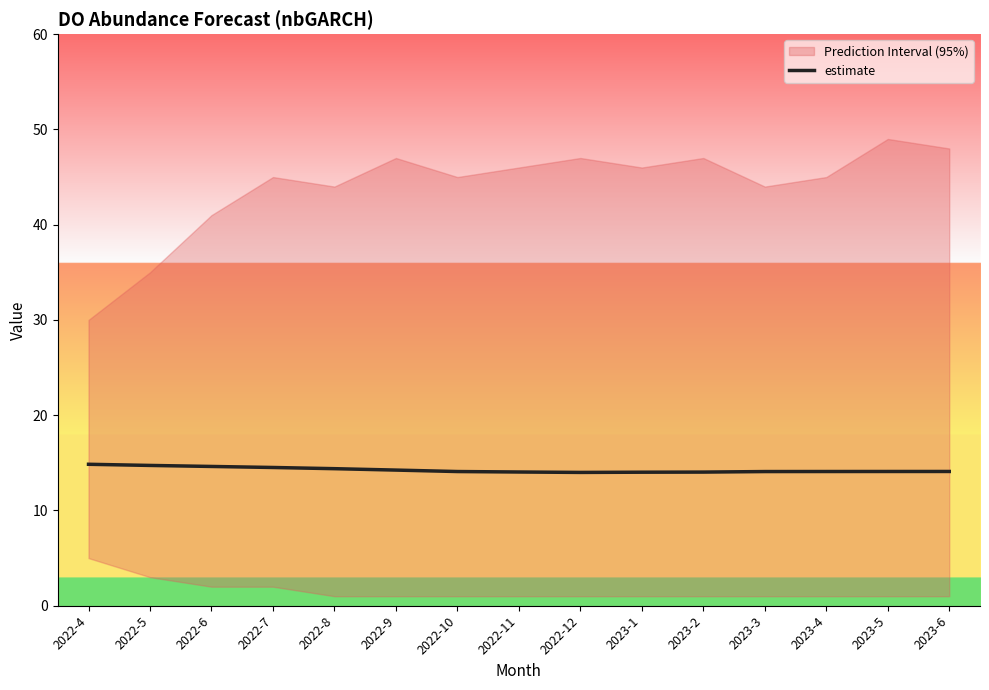

Does the chart have visible grid lines?

No